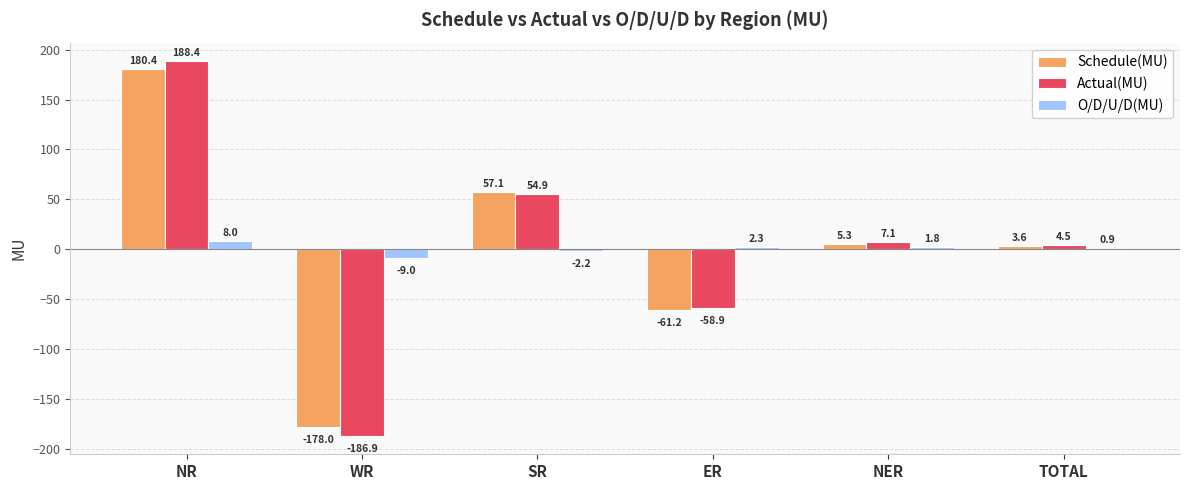

Are the bars horizontal?

No